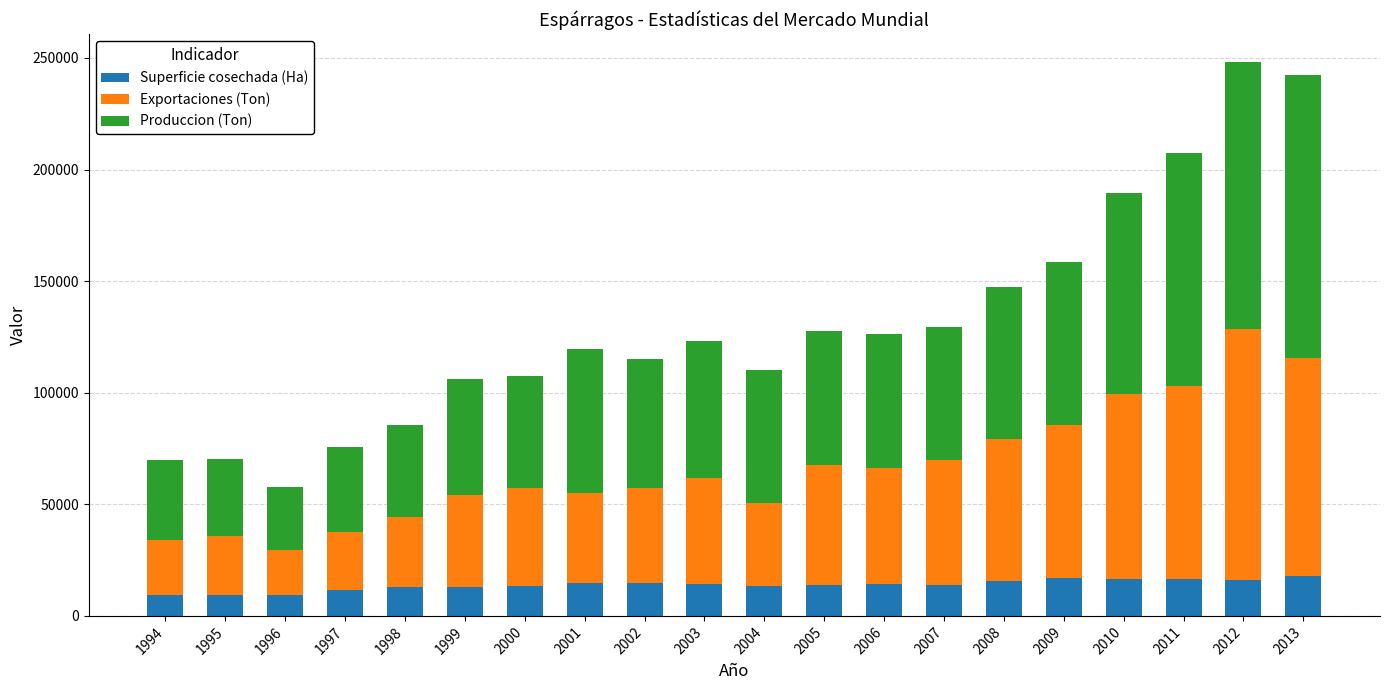

True or false: Superficie cosechada (Ha) has a value of 14240.0 at 2003.

True